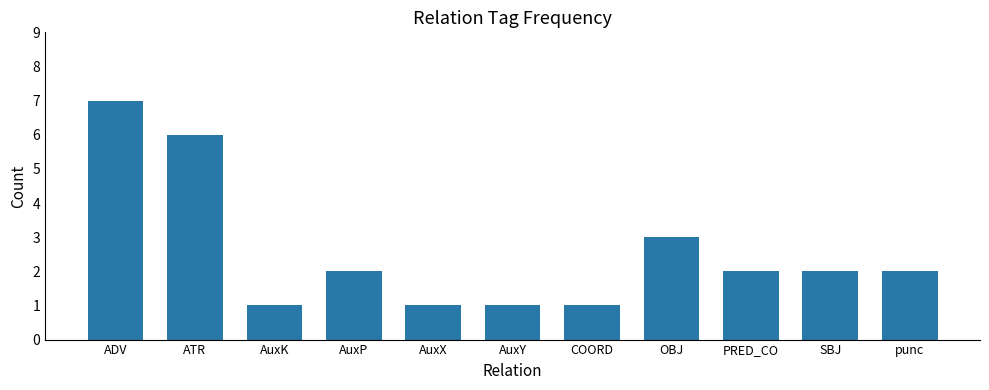

The chart shows a value of 1 at AuxK. True or false?

True